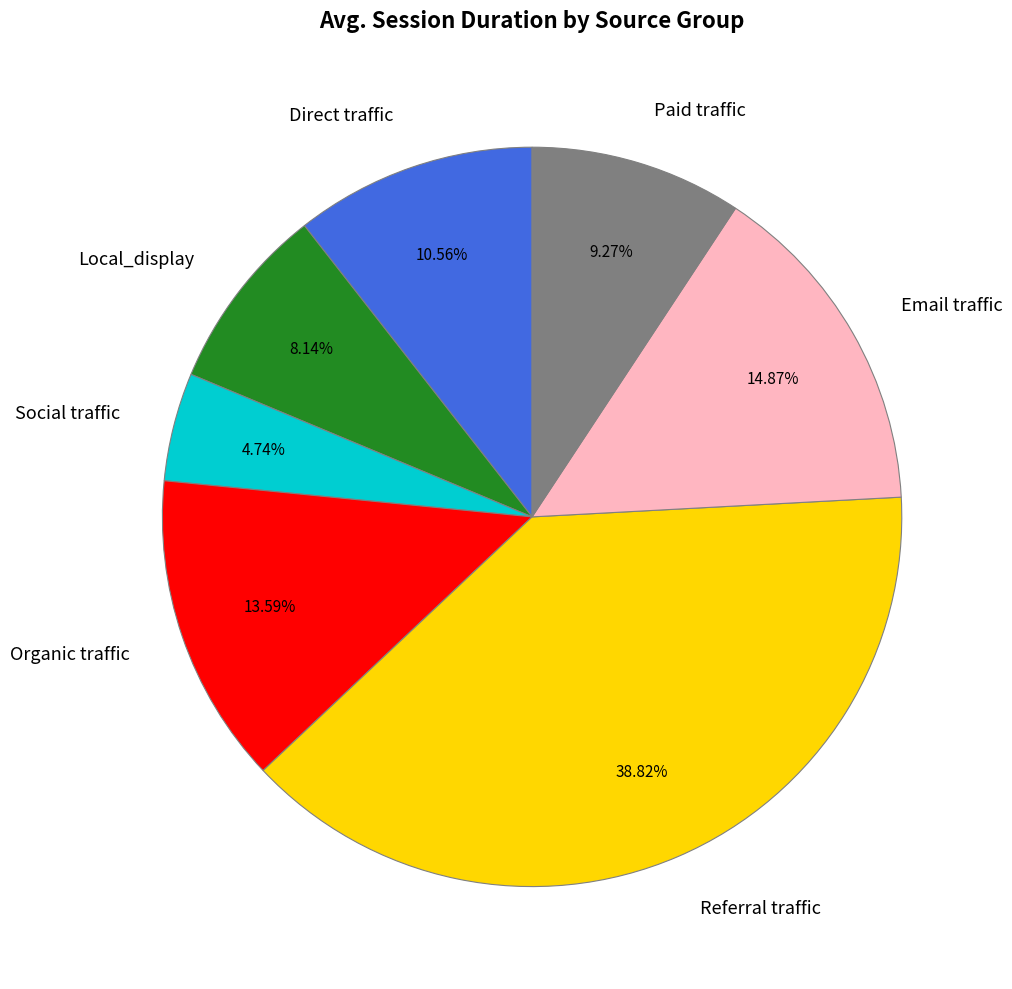

Which slice is the largest?

Referral traffic